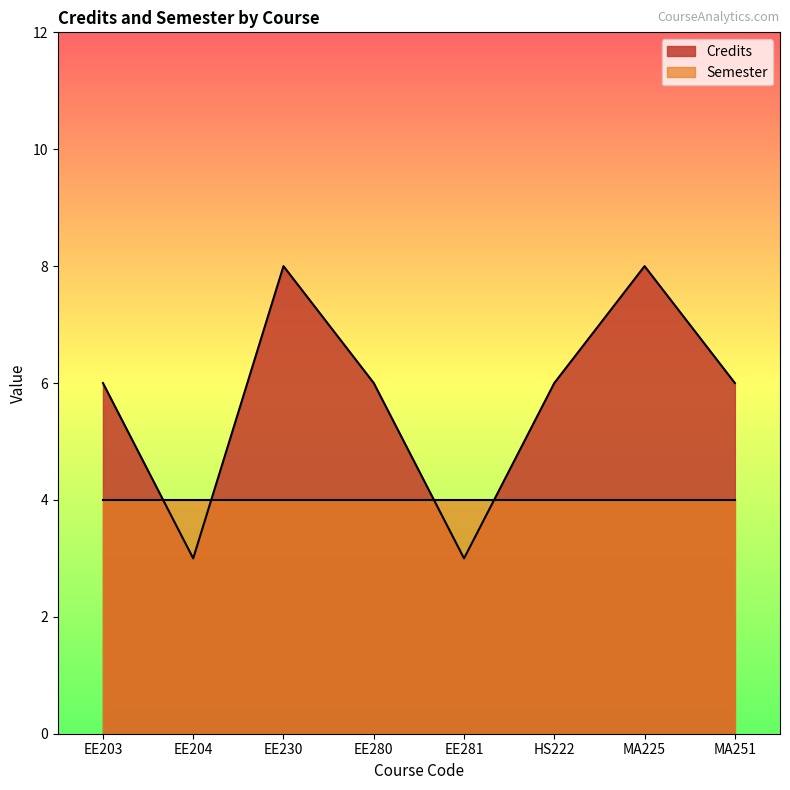

What is the ratio of the value at EE280 to the value at EE230?

0.8